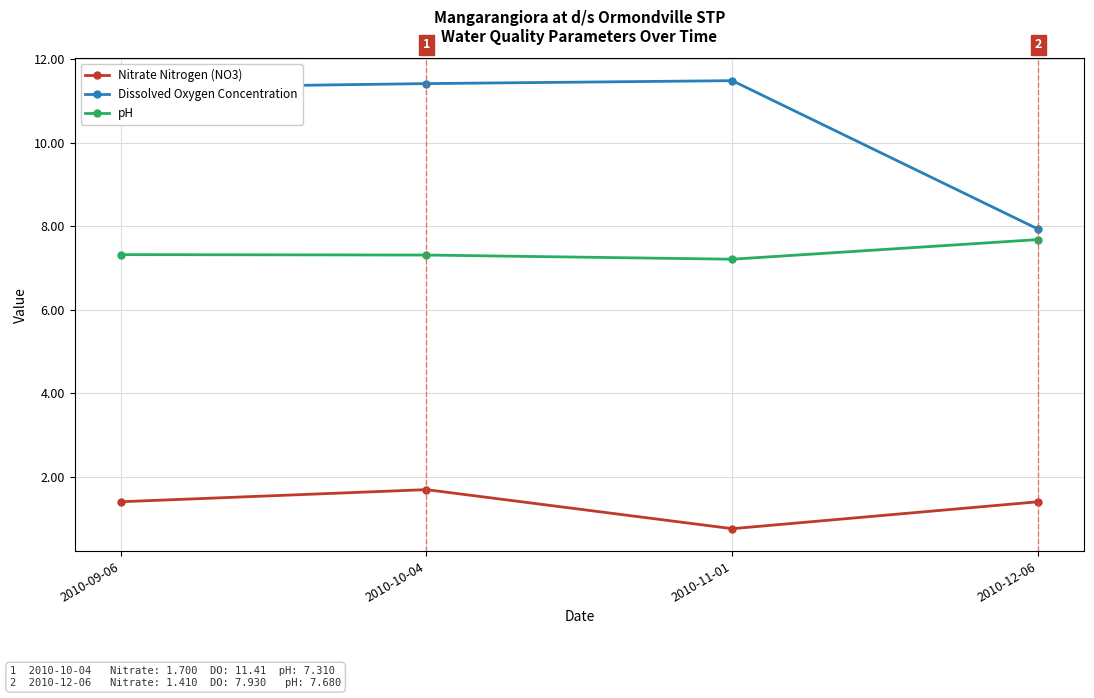

The Dissolved Oxygen Concentration series shows 18.5 at 2010-09-06. True or false?

False